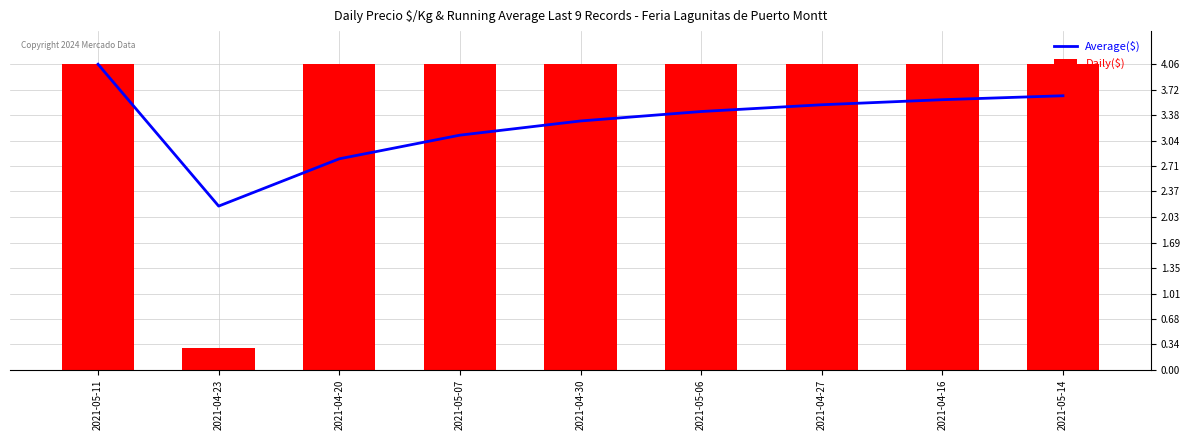

Rank the series by their maximum value, from lowest to highest.

Average($), Daily($)